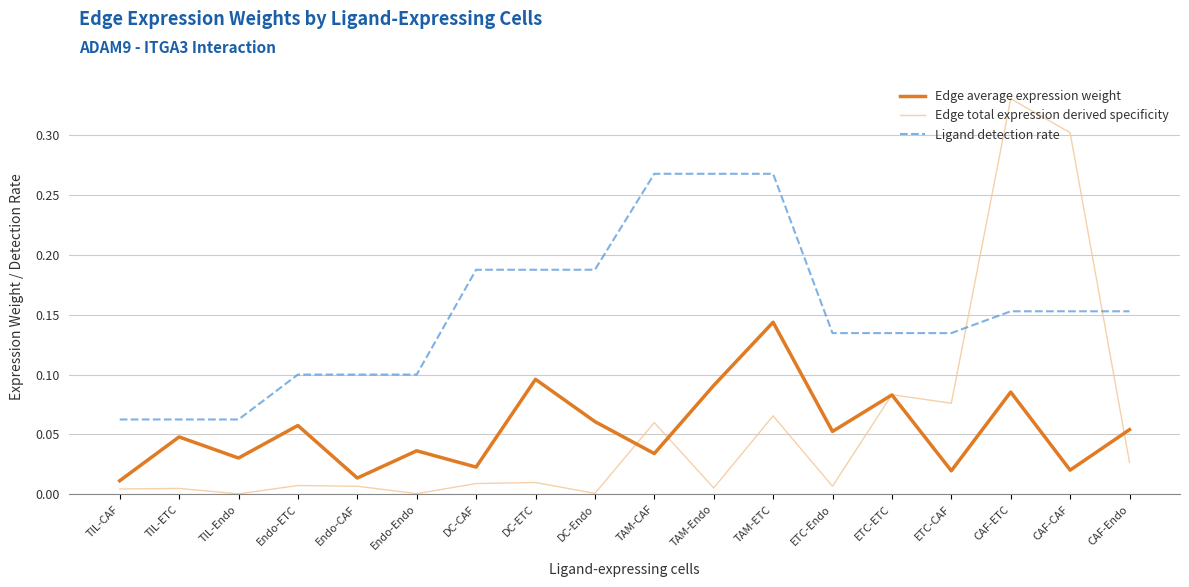

How many series are shown in this chart?

3